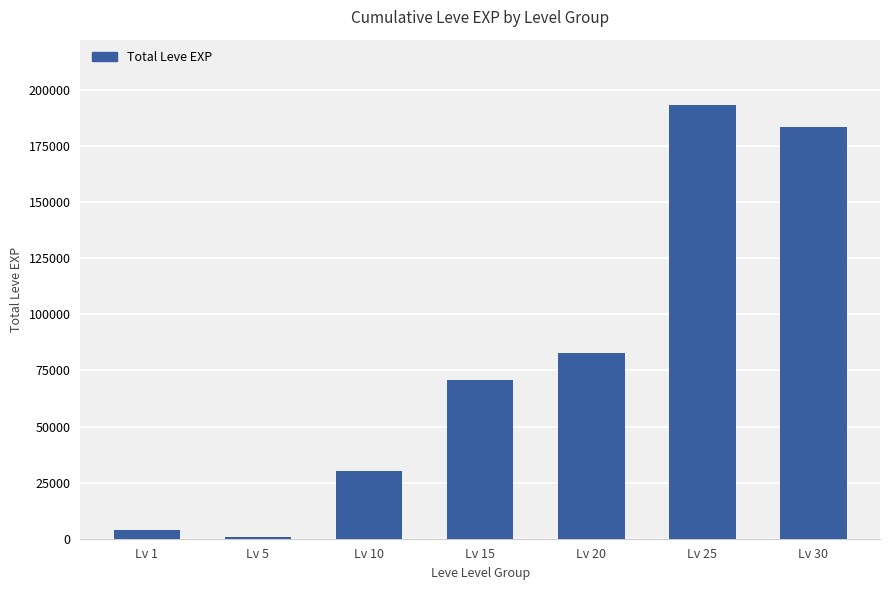

At which label is the value closest to 97081?

Lv 20